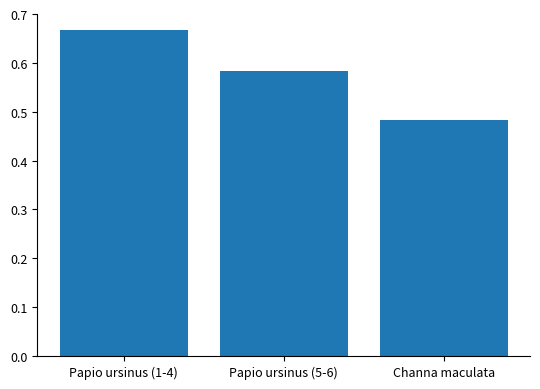

At which category does the chart reach its minimum across all series?

Channa maculata